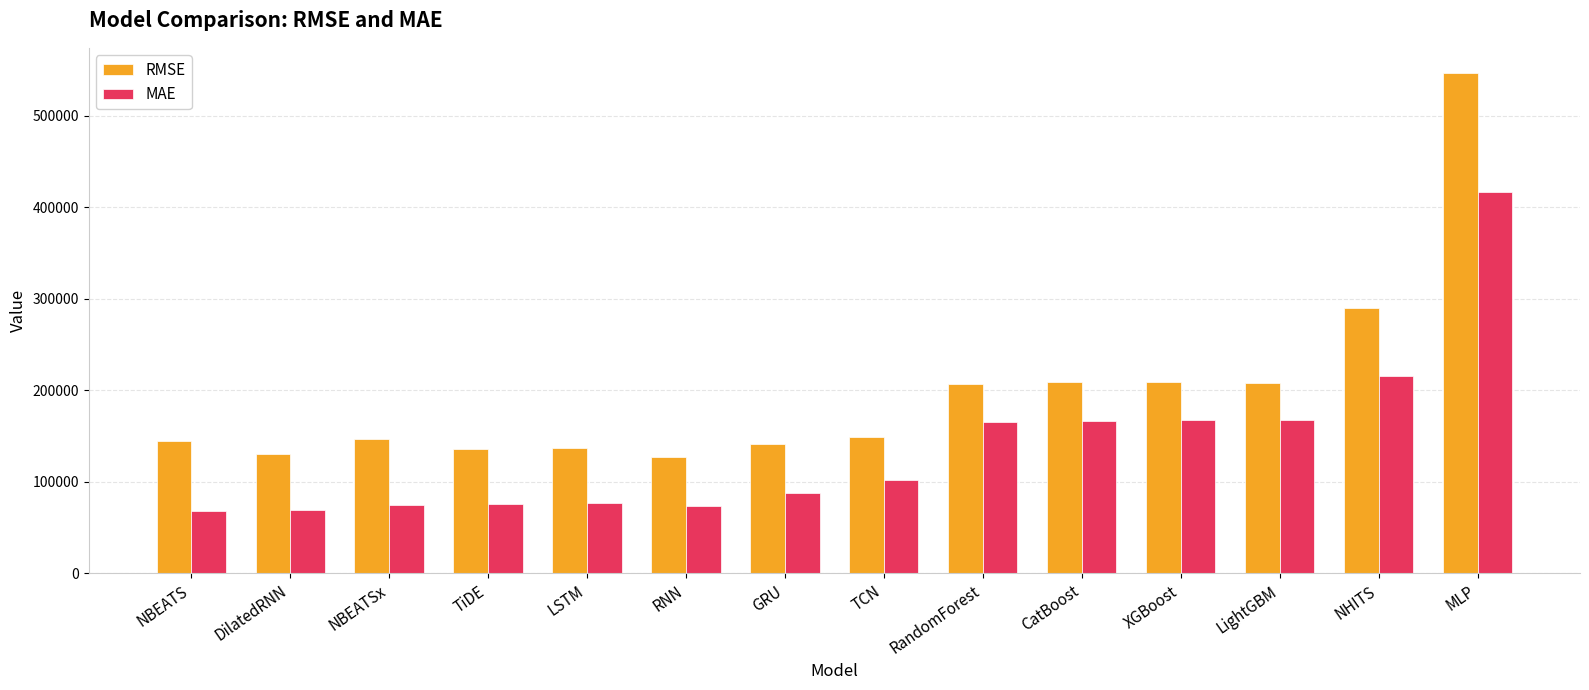

At how many categories does at least one series exceed 185638?

6